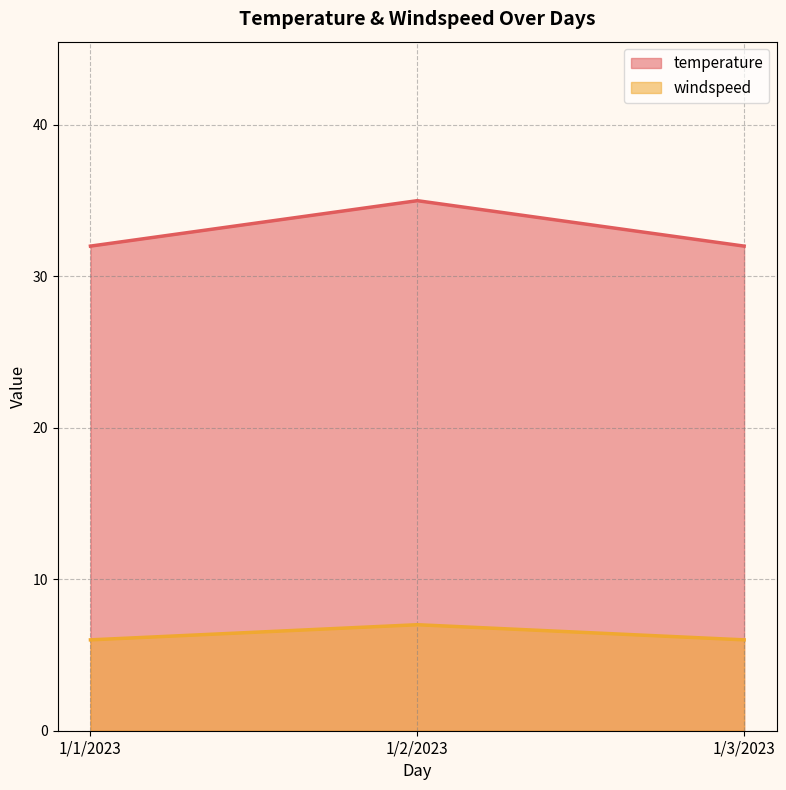

Reading right to left, extract all data points from this chart.

temperature: 1/3/2023=32	1/2/2023=35	1/1/2023=32
windspeed: 1/3/2023=6	1/2/2023=7	1/1/2023=6